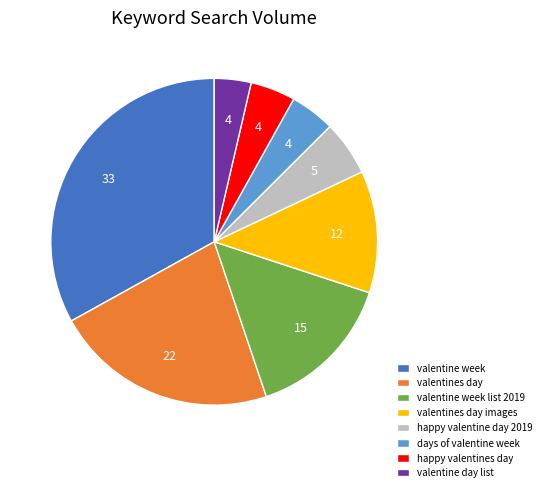

Is valentine day list the majority of the pie?

No